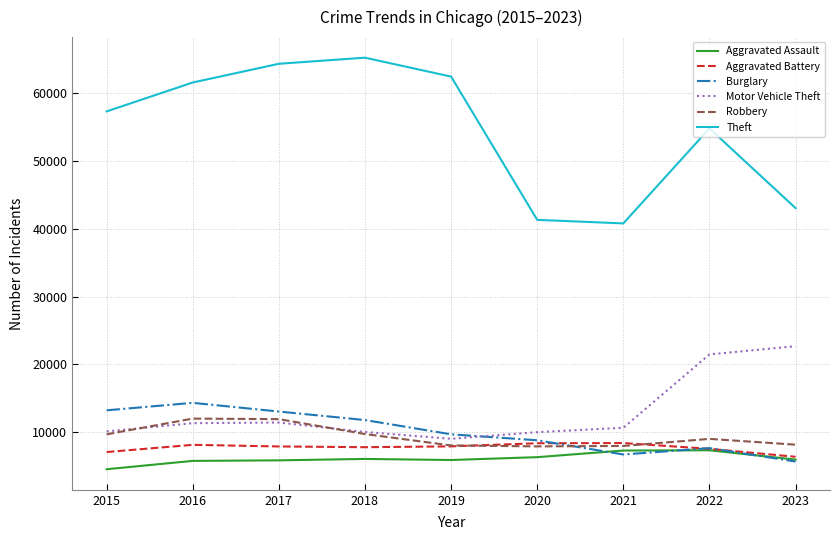

True or false: Aggravated Battery has a value of 13549 at 2017.

False